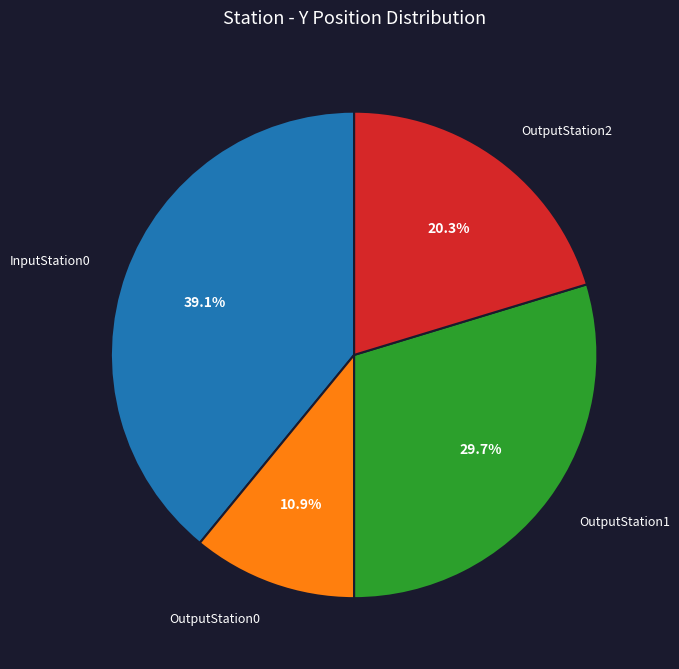

Does OutputStation1 represent more than half of the total?

No